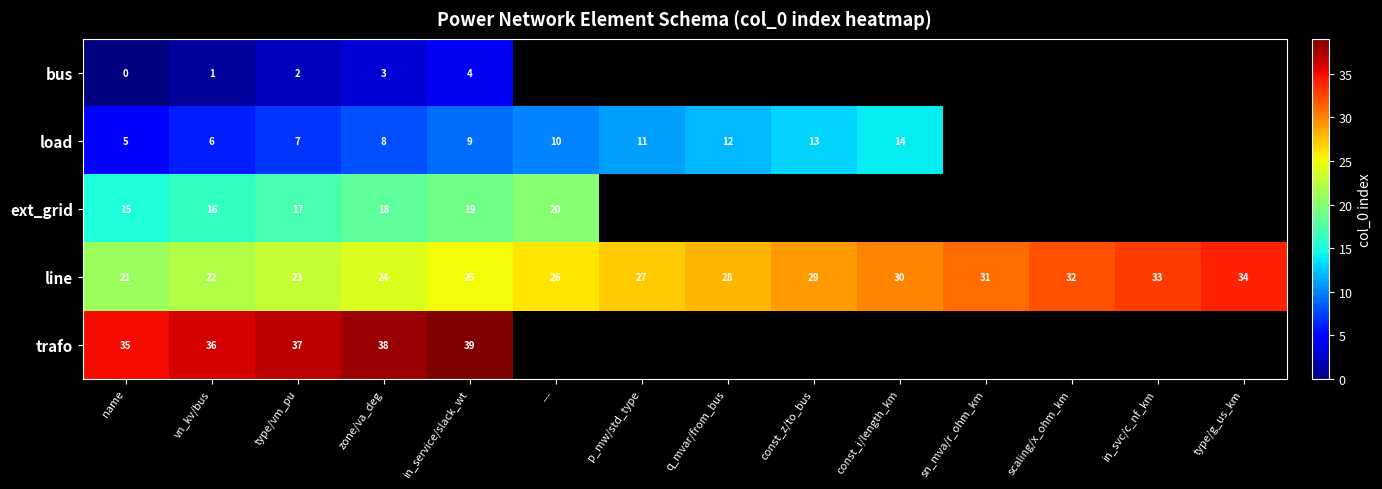

At type/vm_pu, list the series in order from largest to smallest.

trafo, line, ext_grid, load, bus